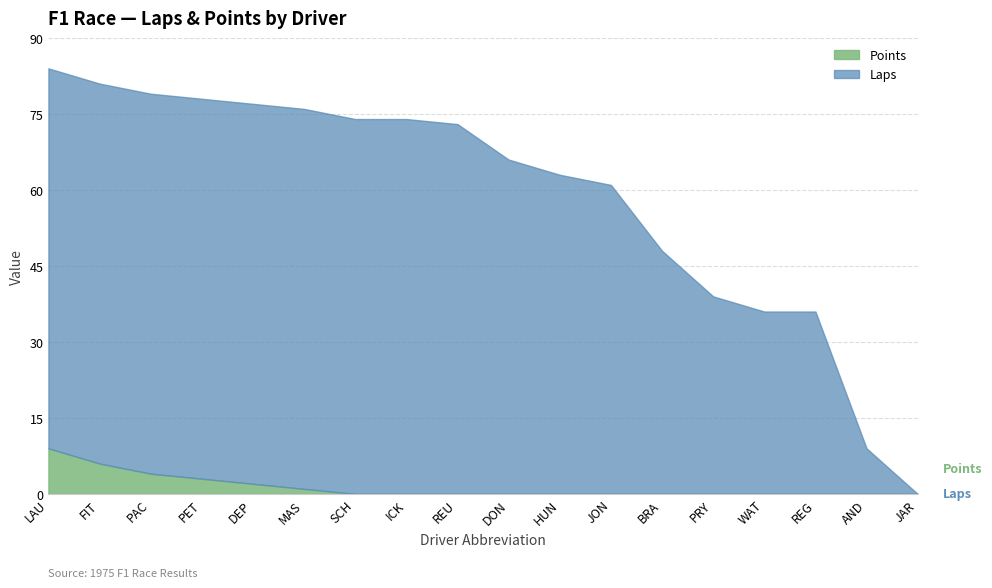

At how many categories does at least one series exceed 40?

13